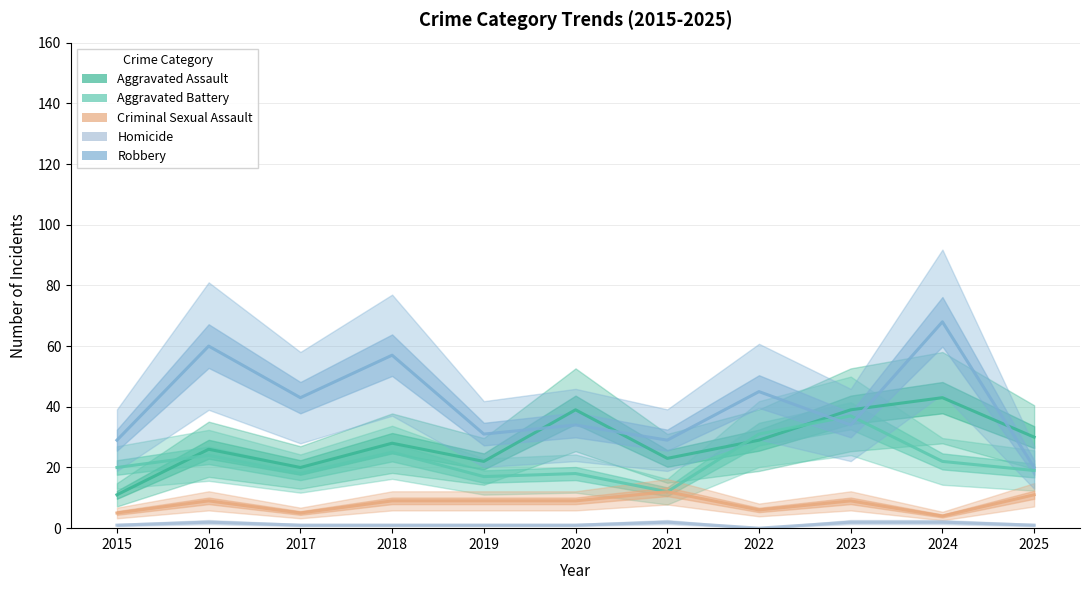

What is the difference between the Aggravated Battery values at 2020 and 2025?

1